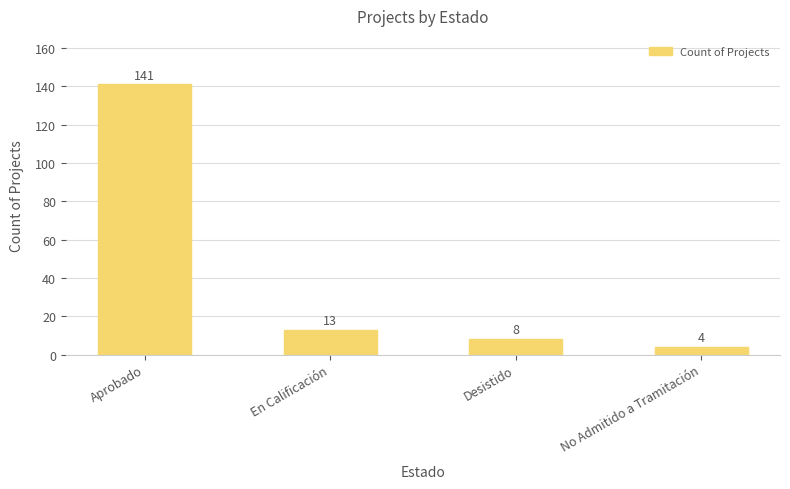

List the labels in order of value, largest first.

Aprobado, En Calificación, Desistido, No Admitido a Tramitación